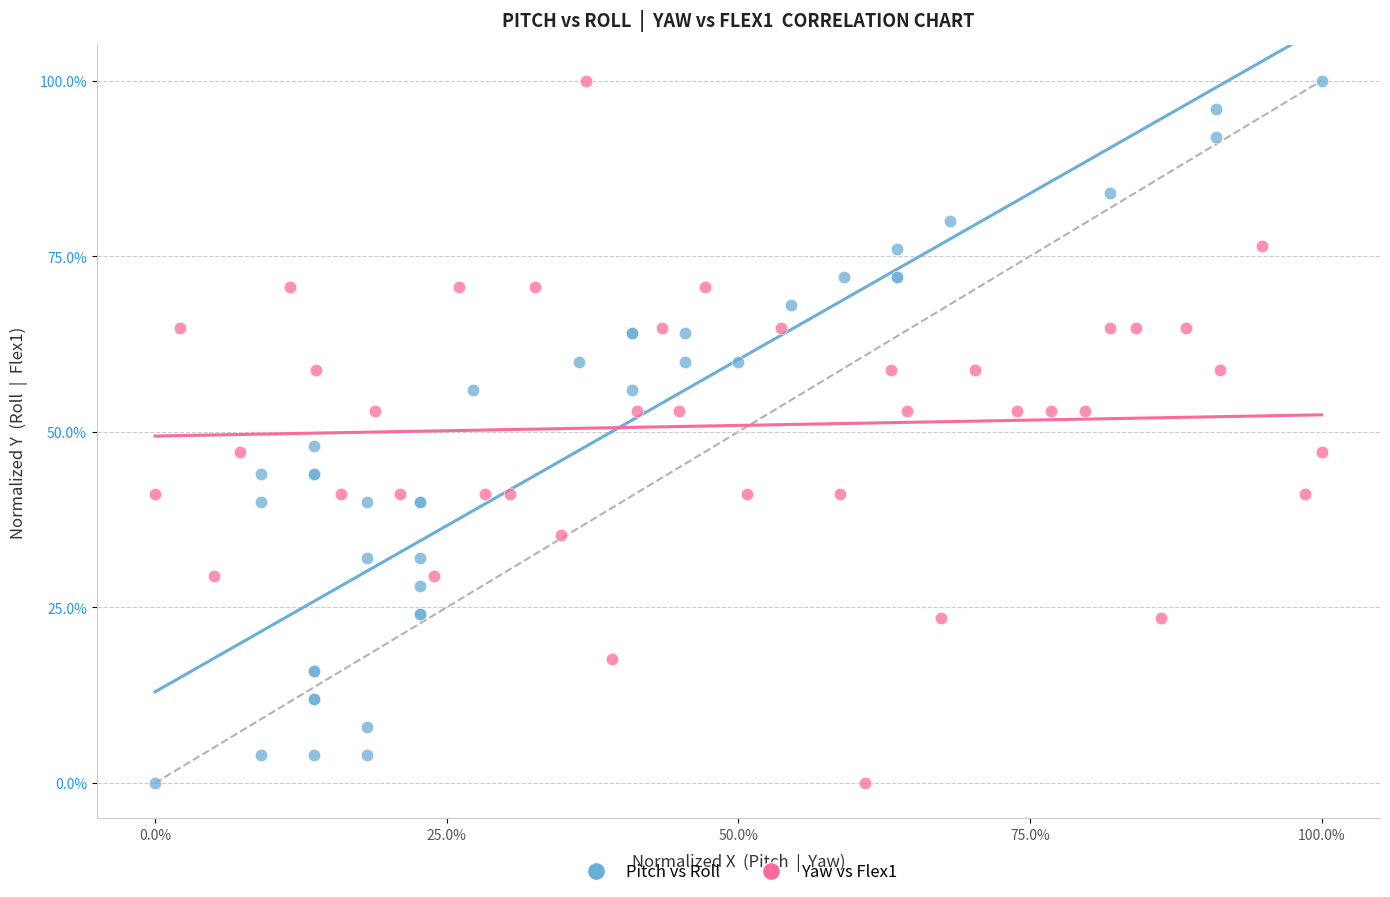

What are all the series names shown in the legend?

Pitch vs Roll, Yaw vs Flex1